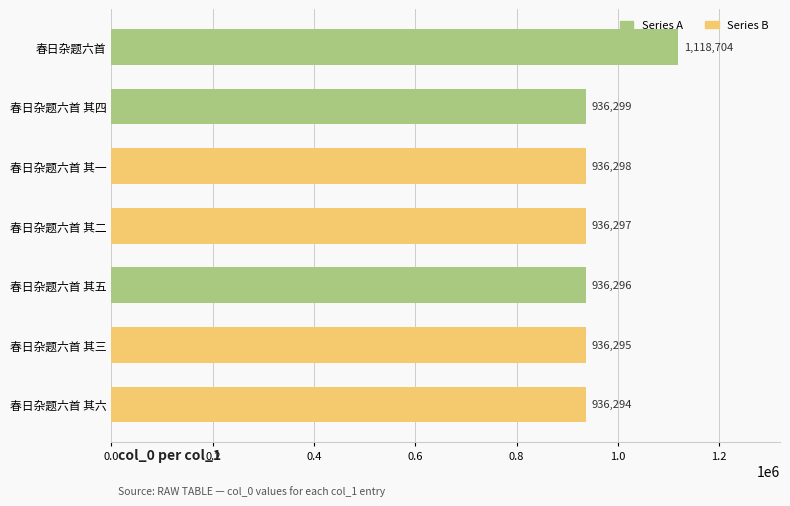

The value at 春日杂题六首 其三 is 936295. True or false?

True